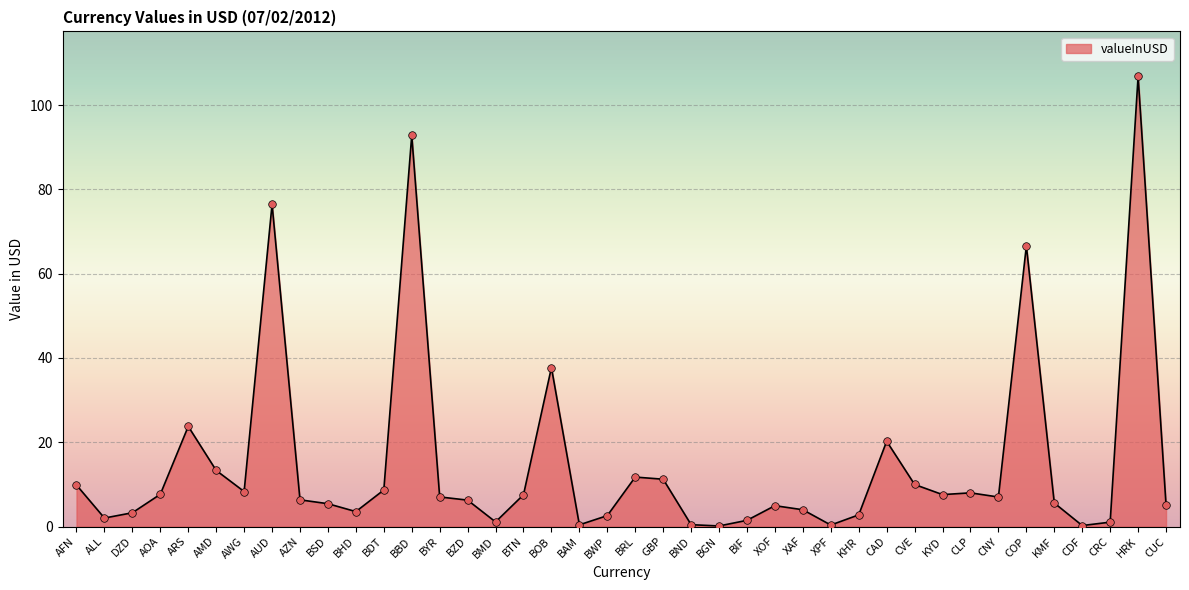

What is the change in value from BRL to CLP?

-3.7